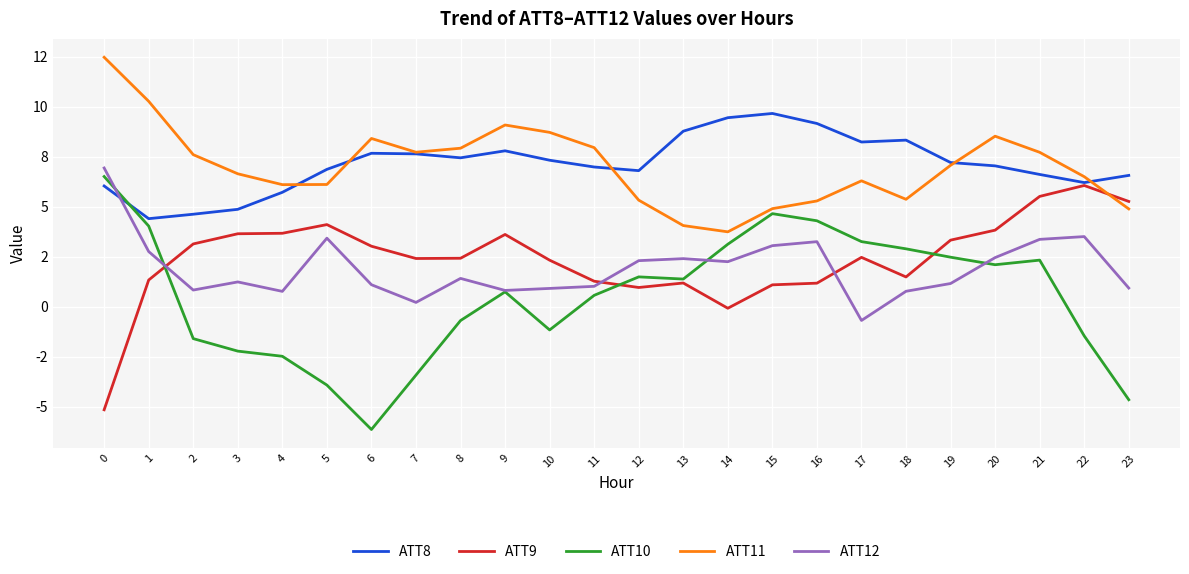

At which category does ATT10 reach its first local valley?

6